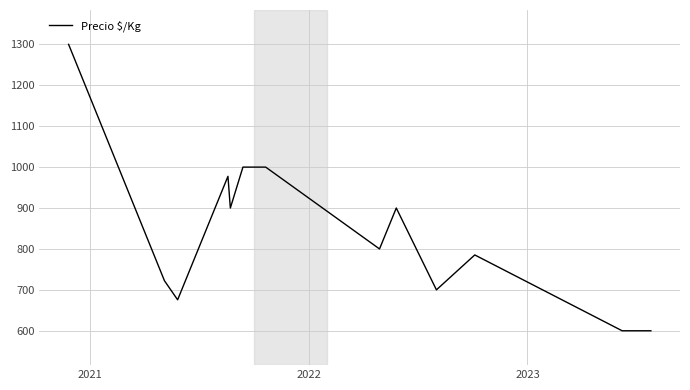

What is the difference between the maximum and minimum values?

700.0